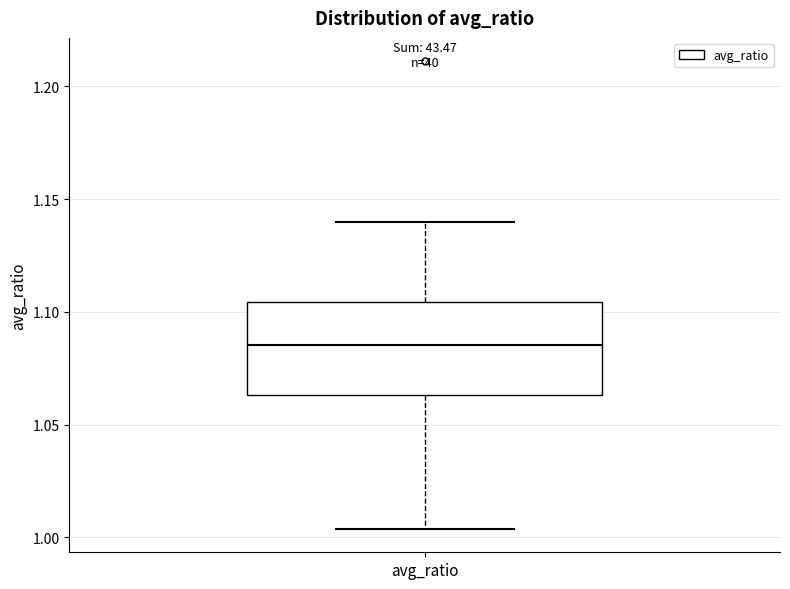

Read this box plot against the y-axis: the position of the median line, the range covered by the box, and the ends of both whiskers. The values are not printed on the chart, so give them approximately, as read against the axis.

median 1.085, box 1.065 to 1.105, whiskers 1.005 to 1.140